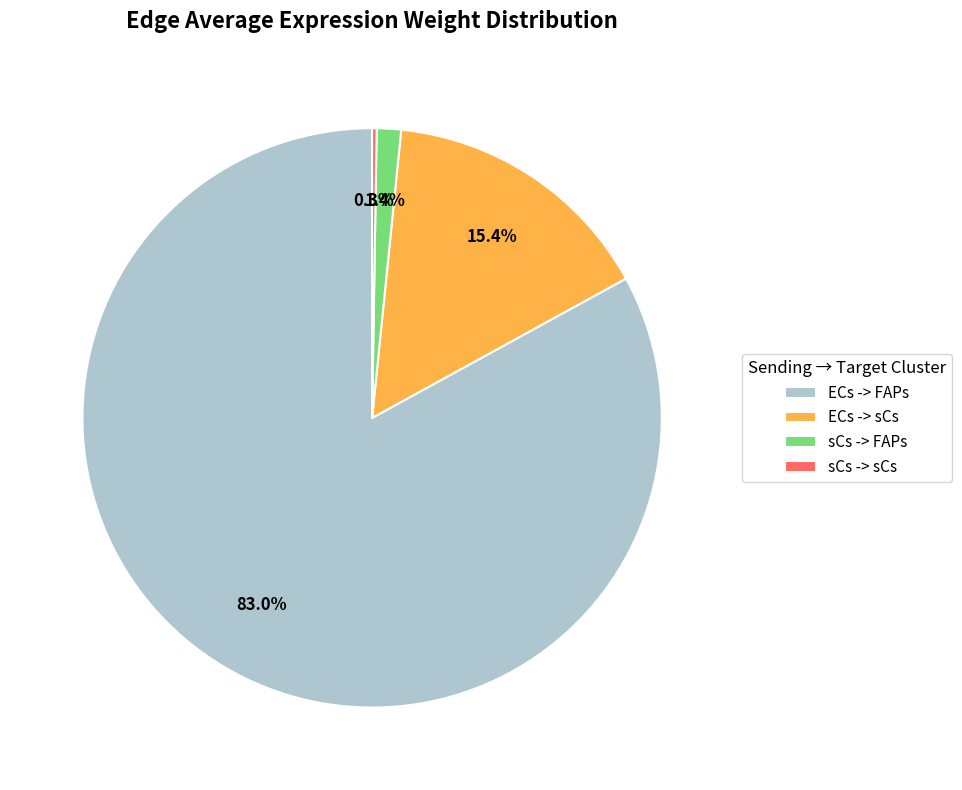

To the nearest percent, what percentage of the pie is ECs -> FAPs?

83%